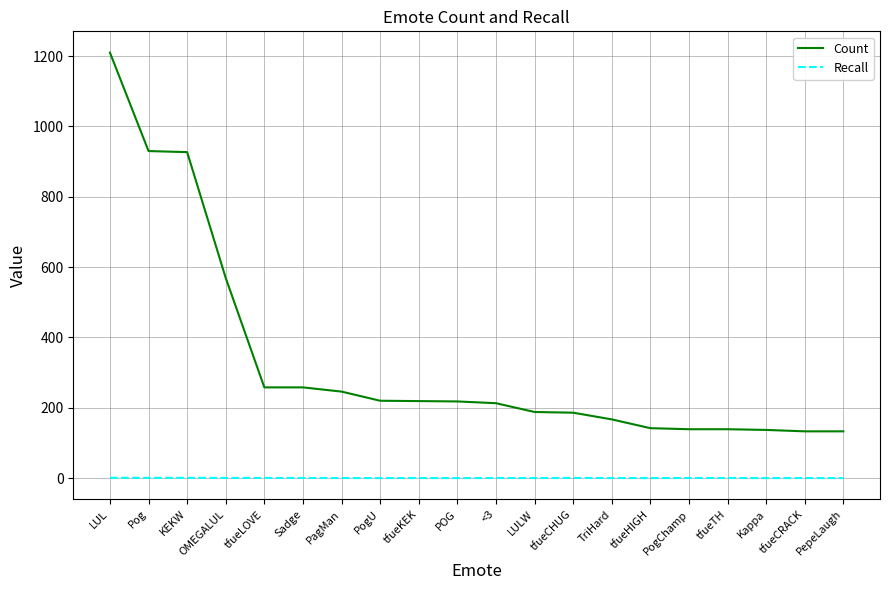

What is the average value of the Count series?

331.6